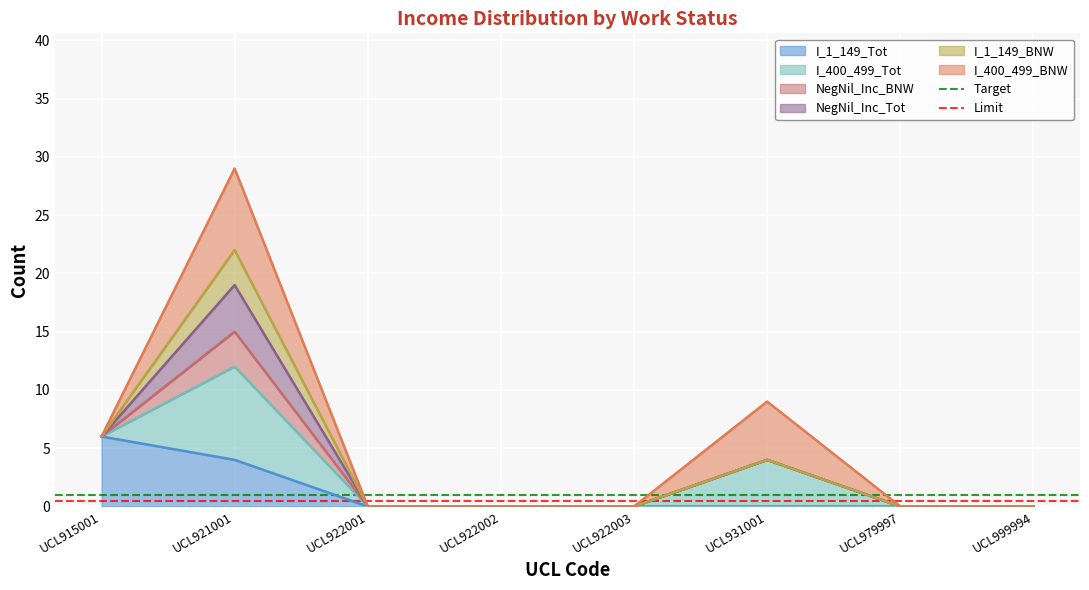

The value of Target at UCL921001 is 1.4. True or false?

False